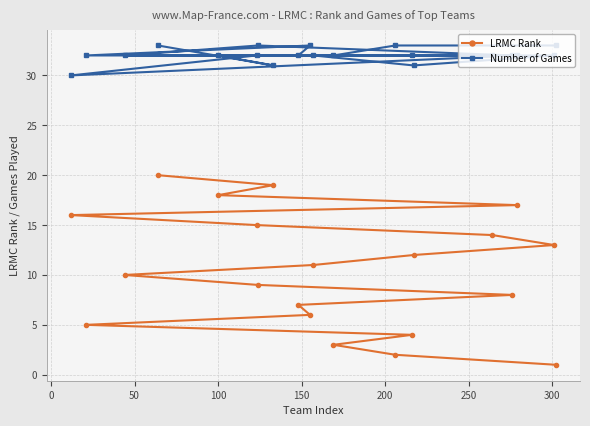

Reading left to right, extract all data points from this chart.

LRMC Rank: 16	5	10	20	18	15	9	19	7	6	11	3	2	4	12	14	8	17	13	1
Number of Games: 30	32	32	33	32	32	33	31	32	33	32	32	33	32	31	32	32	32	32	33